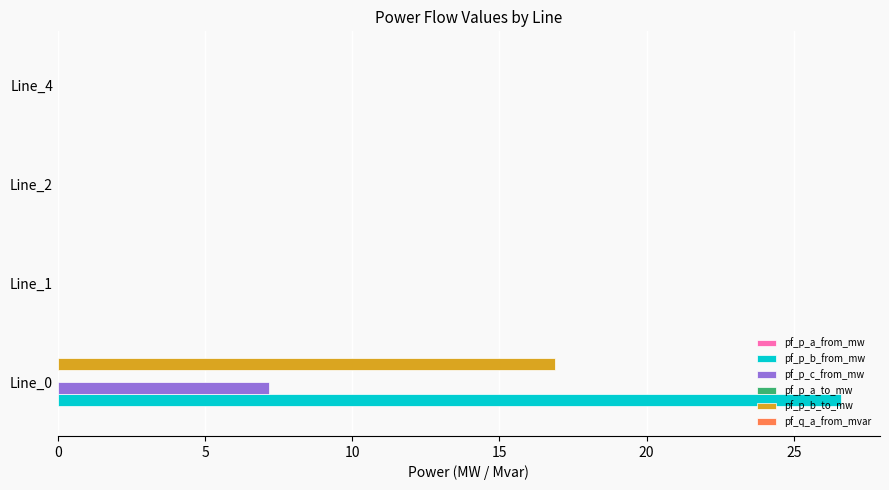

Which series has the largest total across all categories?

pf_p_b_from_mw